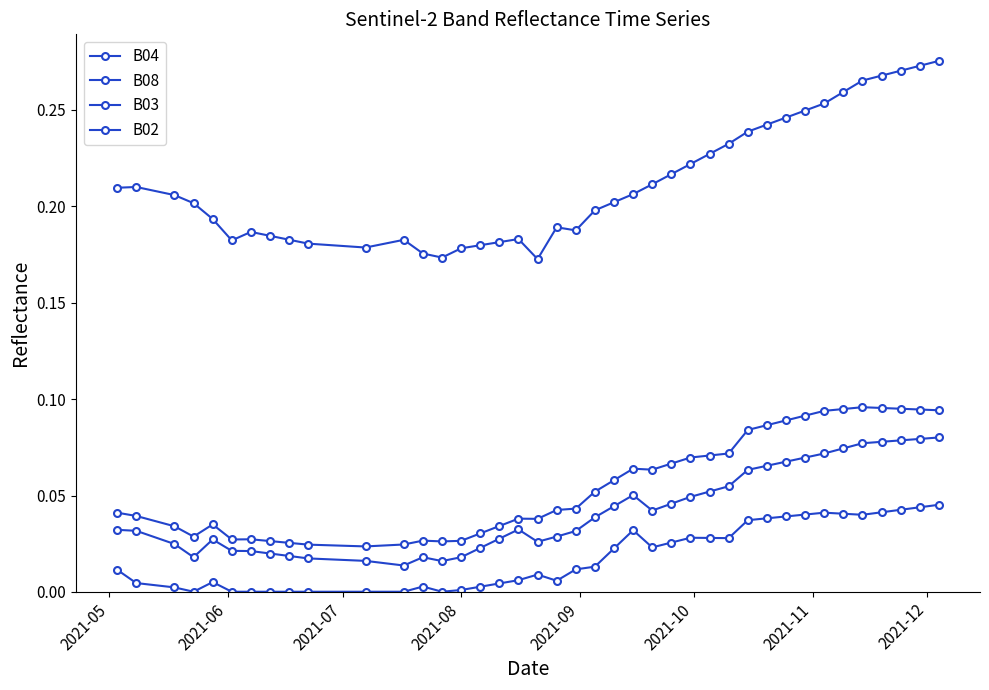

How many series are shown in this chart?

4